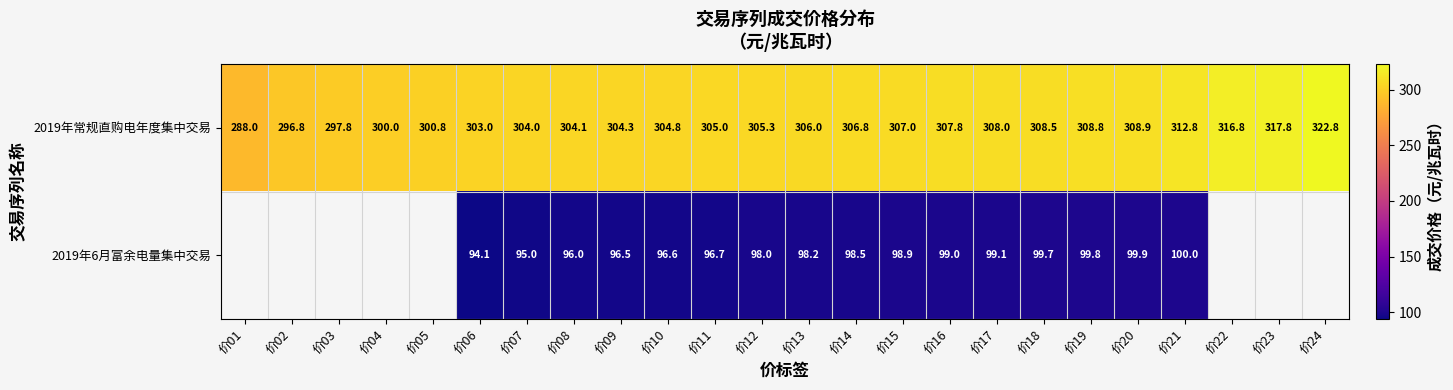

True or false: 2019年6月富余电量集中交易 has a value of 98.5 at 价14.

True